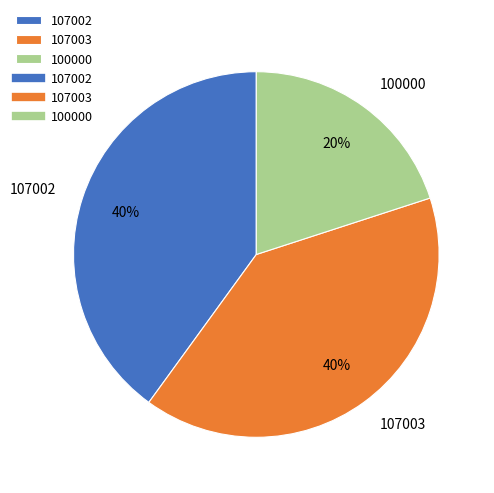

To the nearest percent, what portion does 107003 represent?

40%